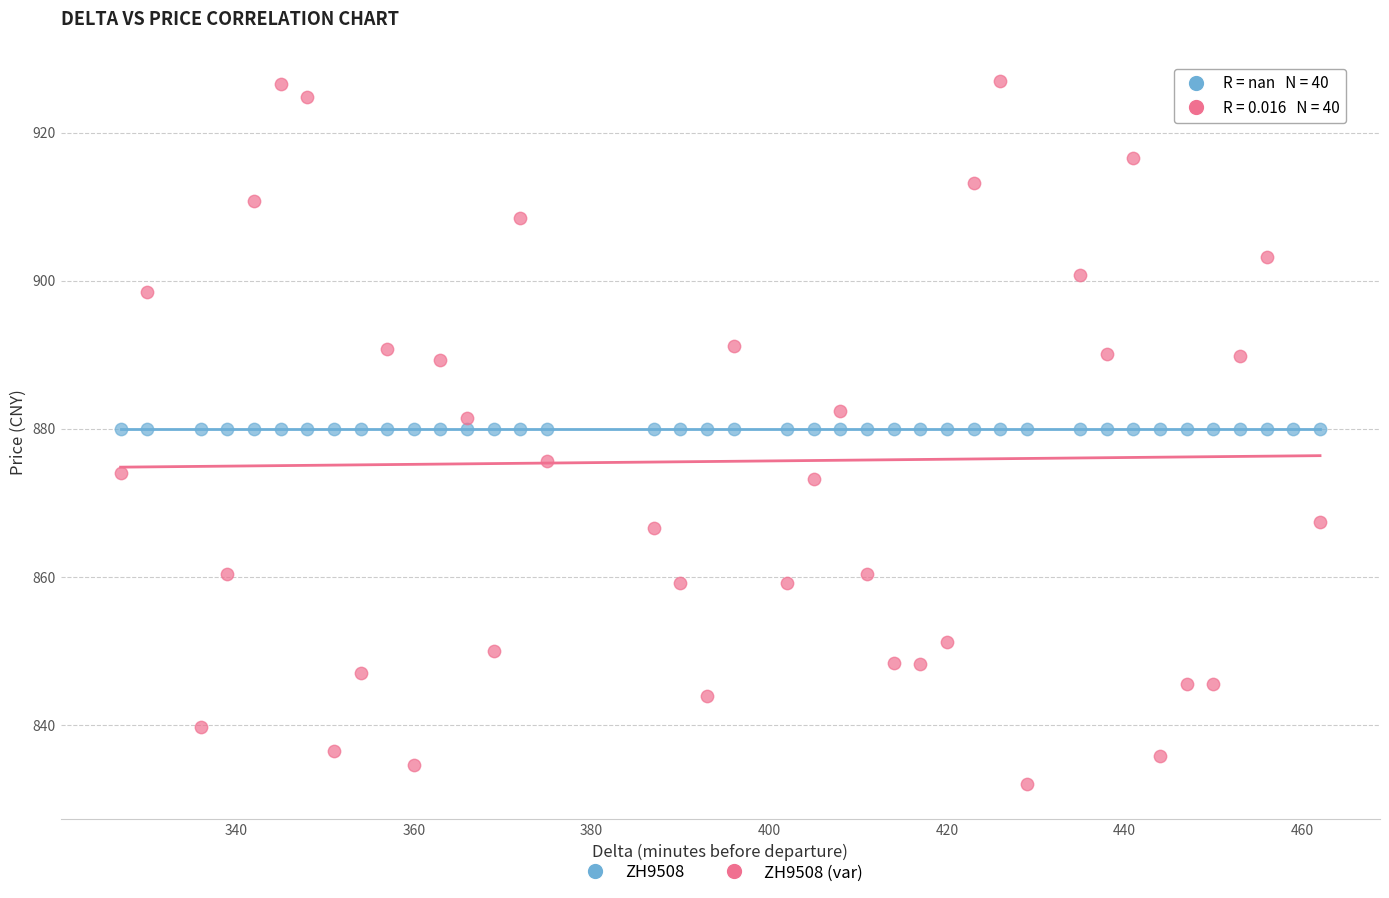

Which series contains the lowest Y value?

ZH9508 (var)